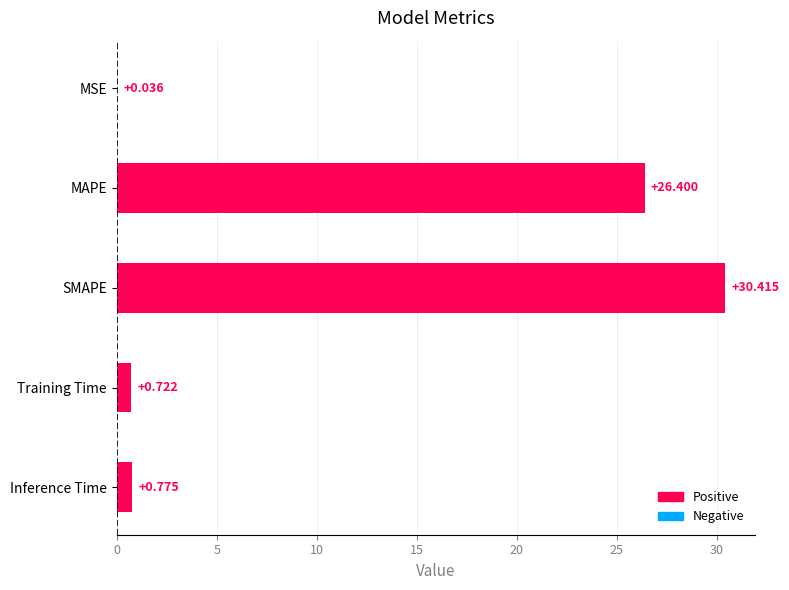

Are the bars horizontal?

Yes